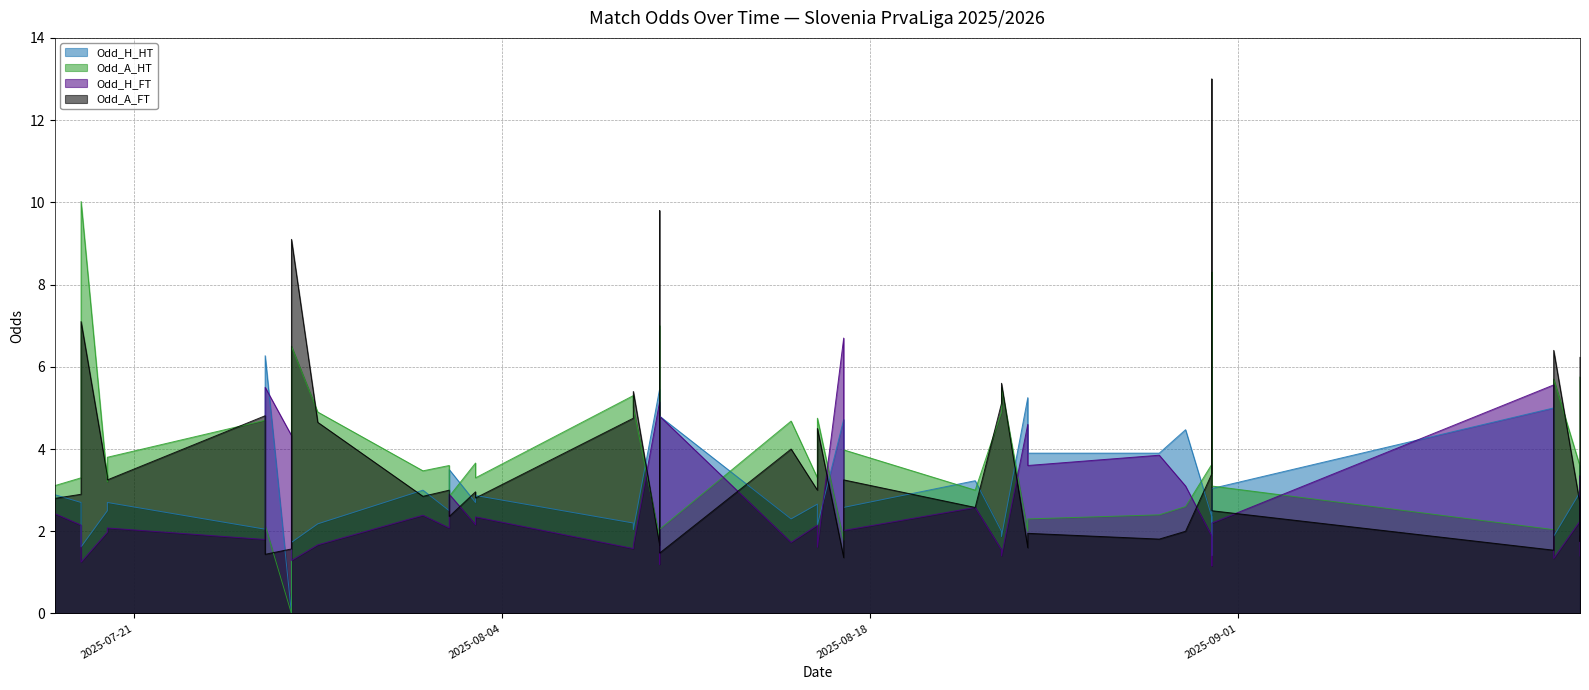

Does the chart have visible grid lines?

Yes